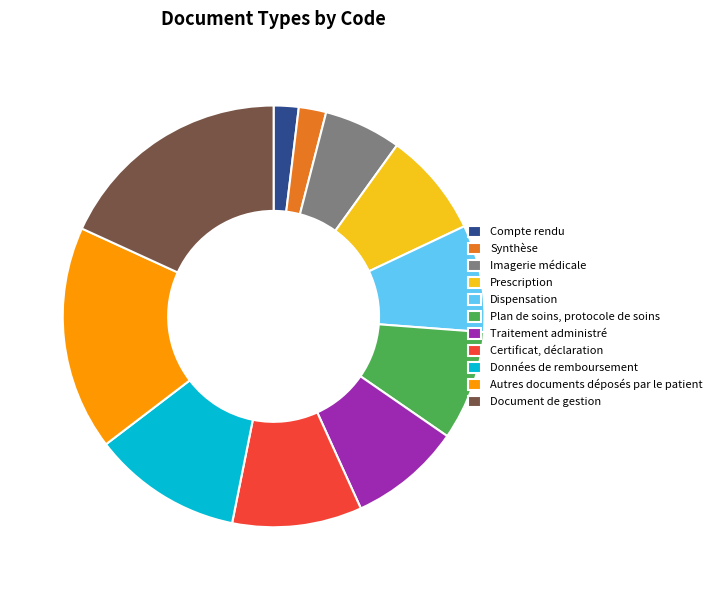

Do Plan de soins, protocole de soins and Autres documents déposés par le patient together represent more than half of the pie?

No